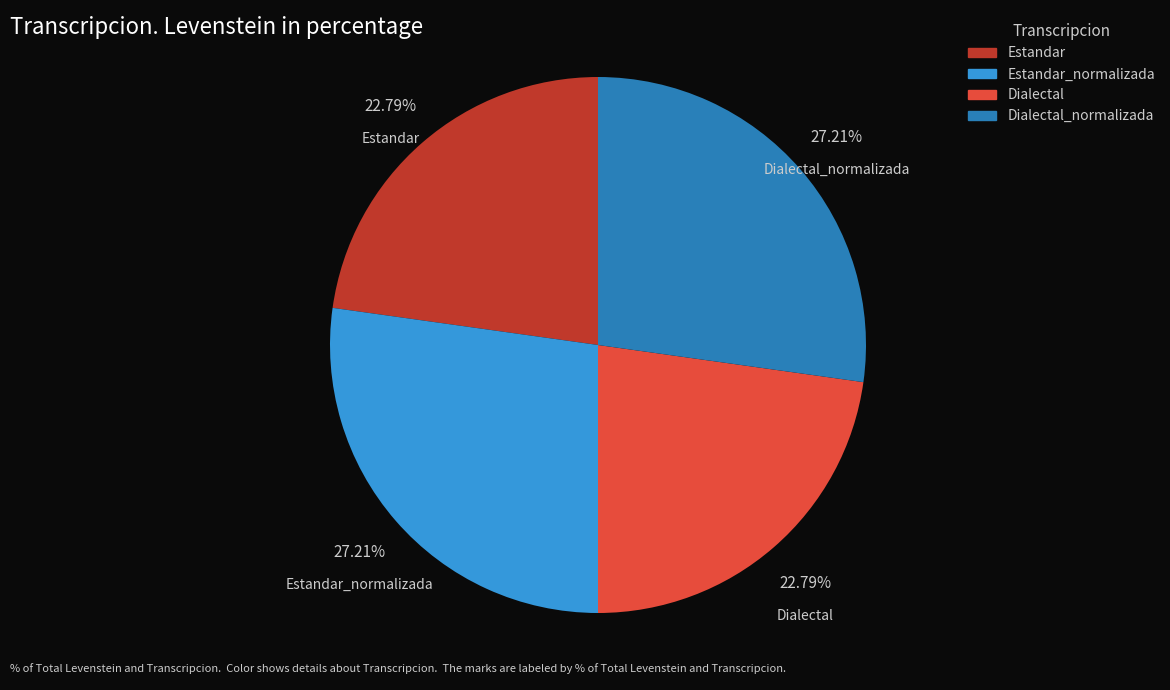

How many slices are in this pie chart?

4